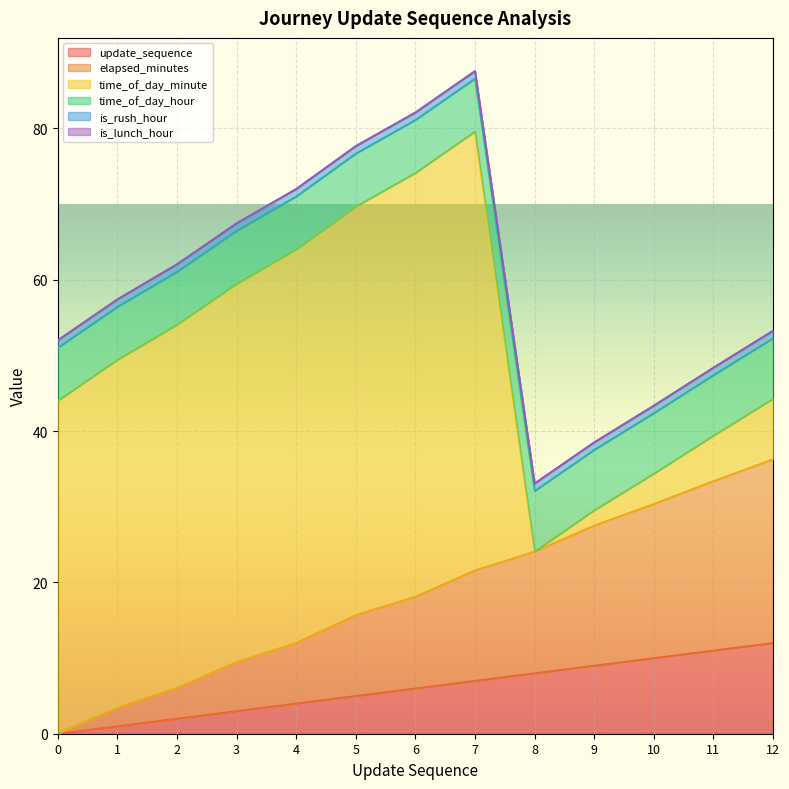

How many lines are shown in the chart?

6